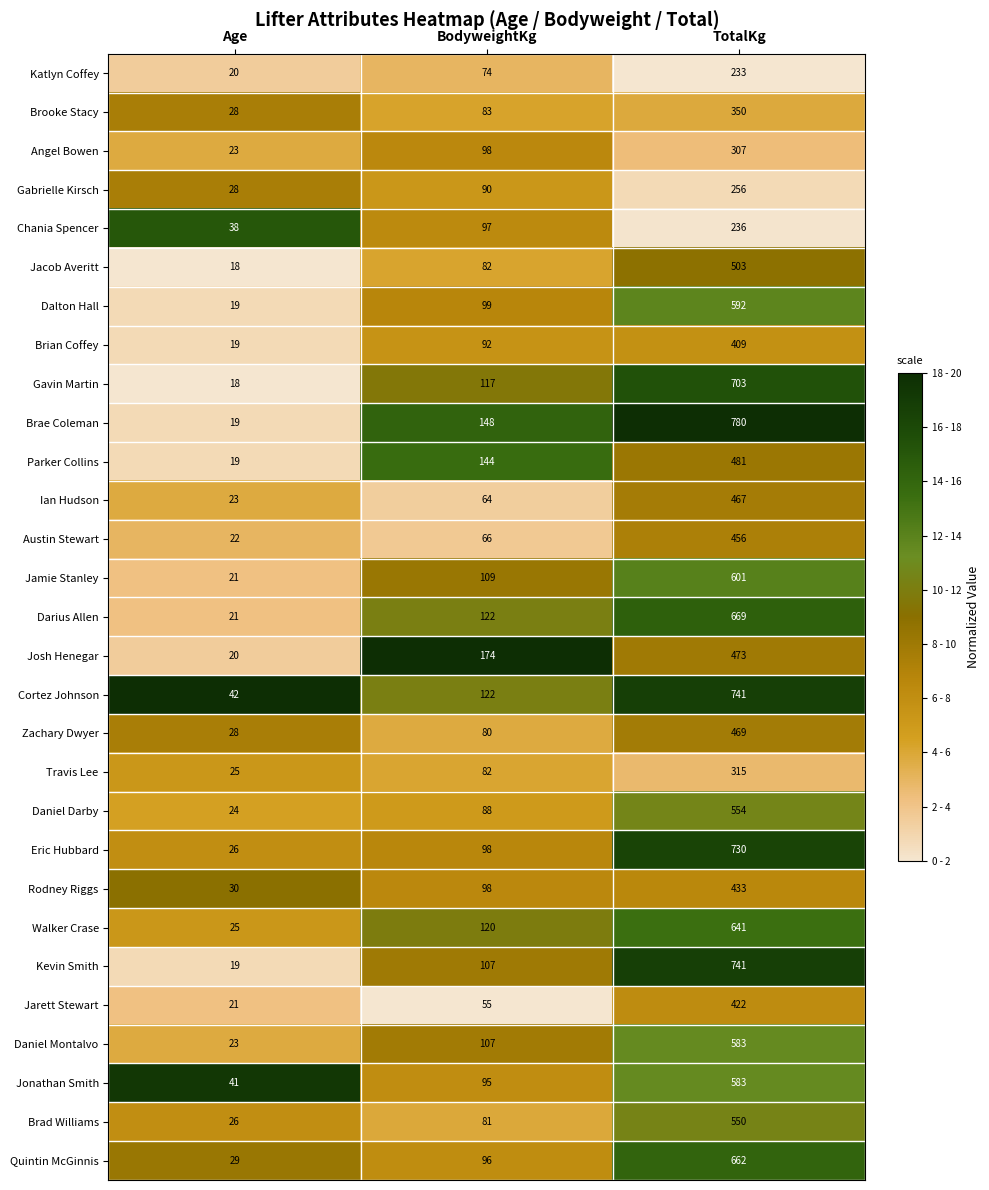

What is the spread (max minus min) of values at Age?

24